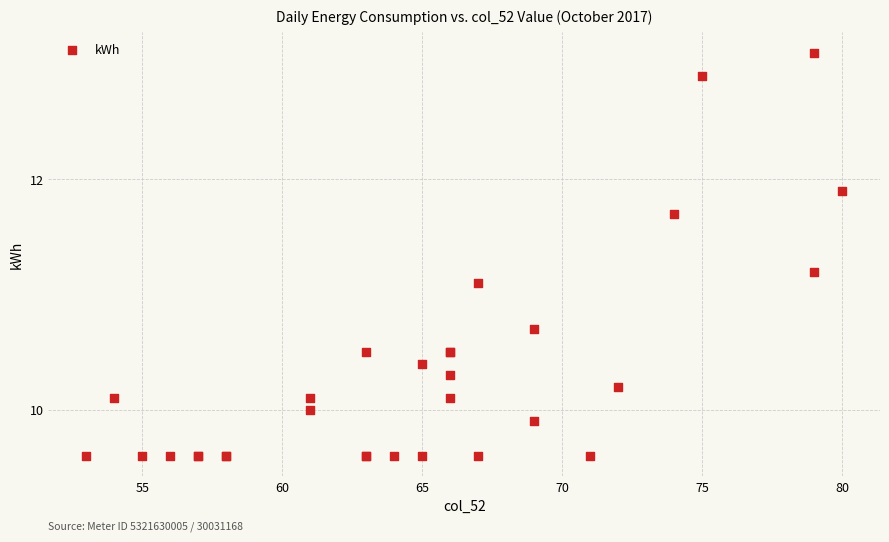

What Y value in the scatter plot is closest to 11?

11.1